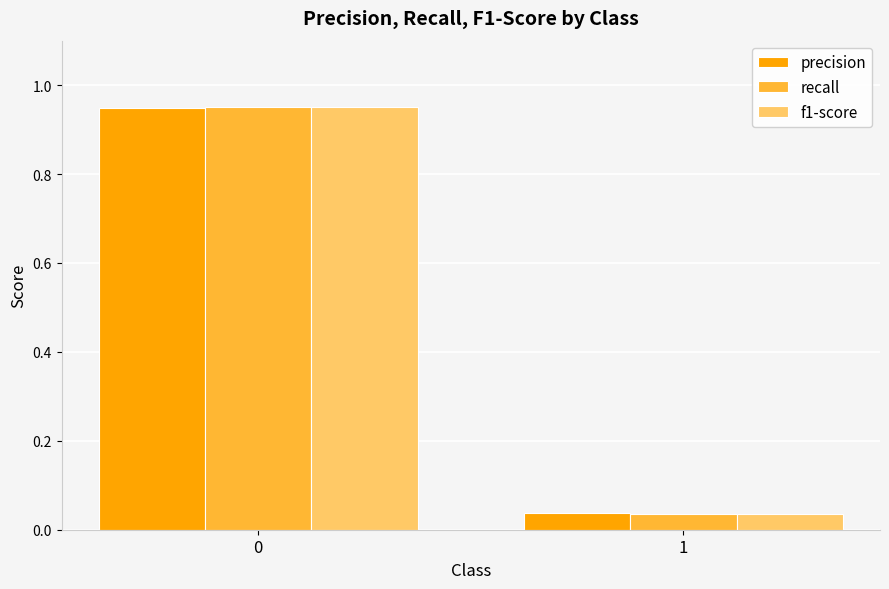

What is the total value across all series at 0?

2.9